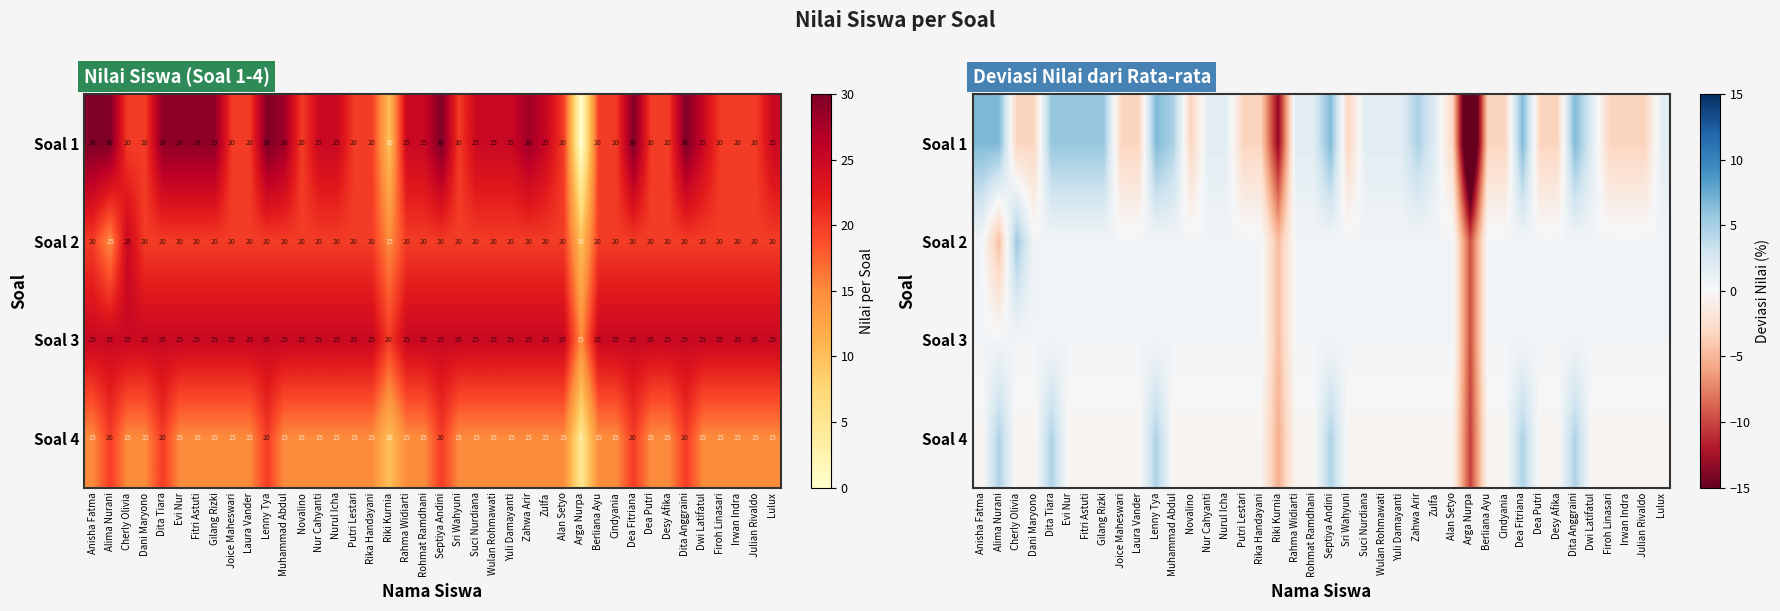

How many data points in Soal 4 are less than 0?

34